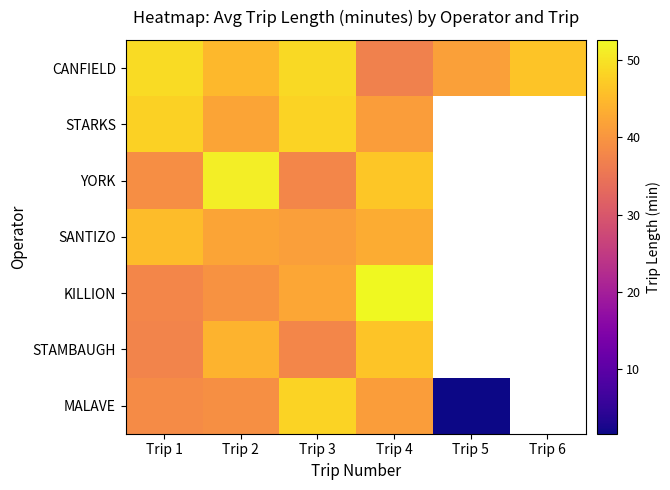

What is the minimum value for MALAVE?

1.7